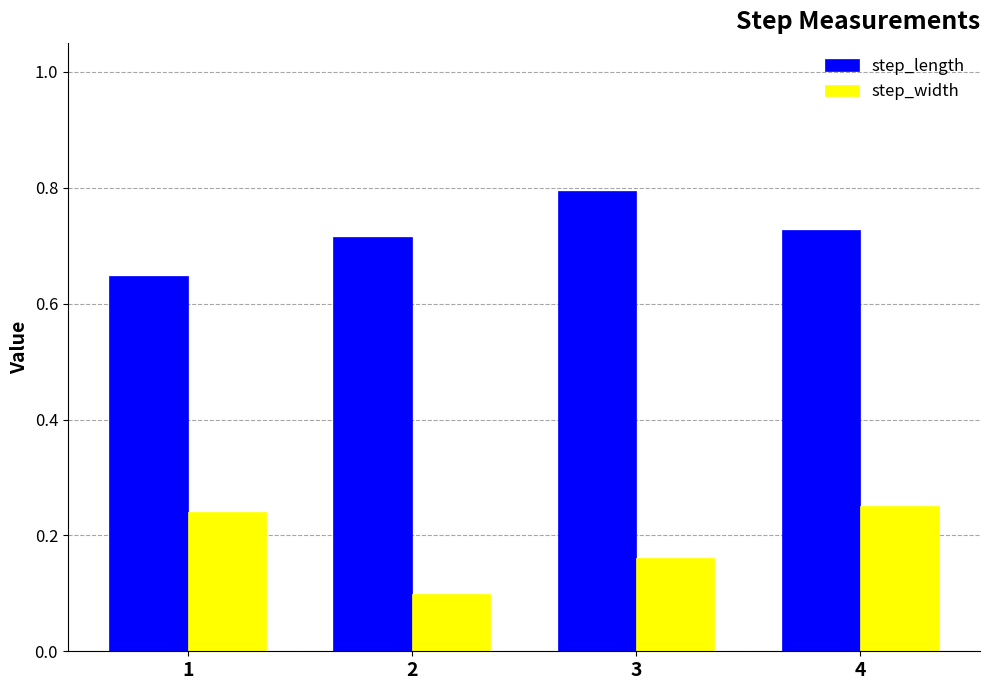

What is the difference between the step_length values at 3 and 1?

0.1